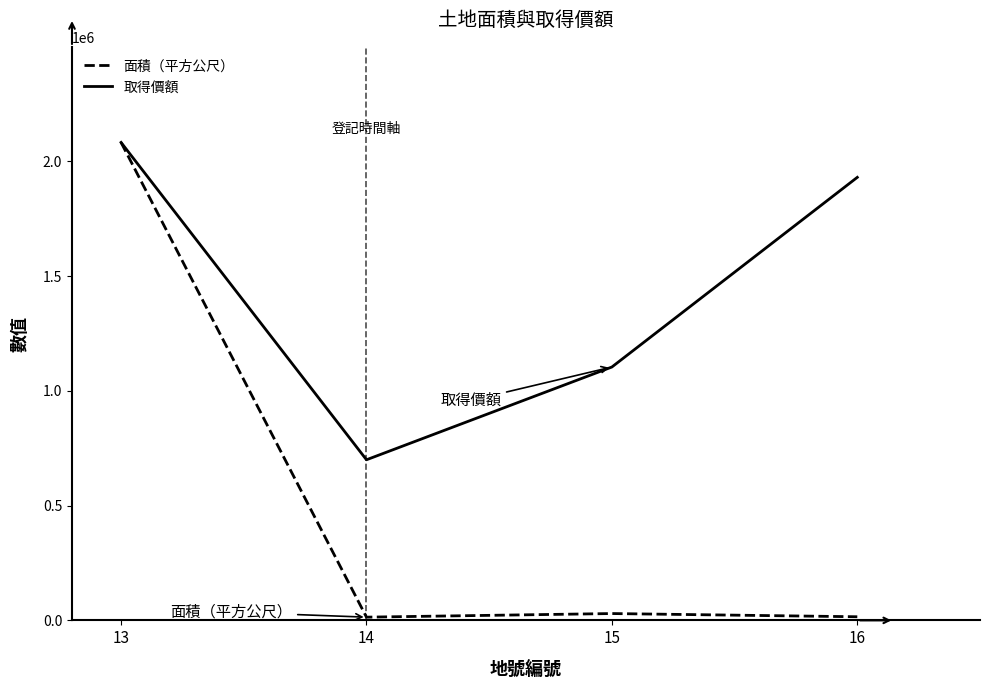

Is the value of 取得價額 at 13 greater than the value of 面積（平方公尺） at 15?

Yes